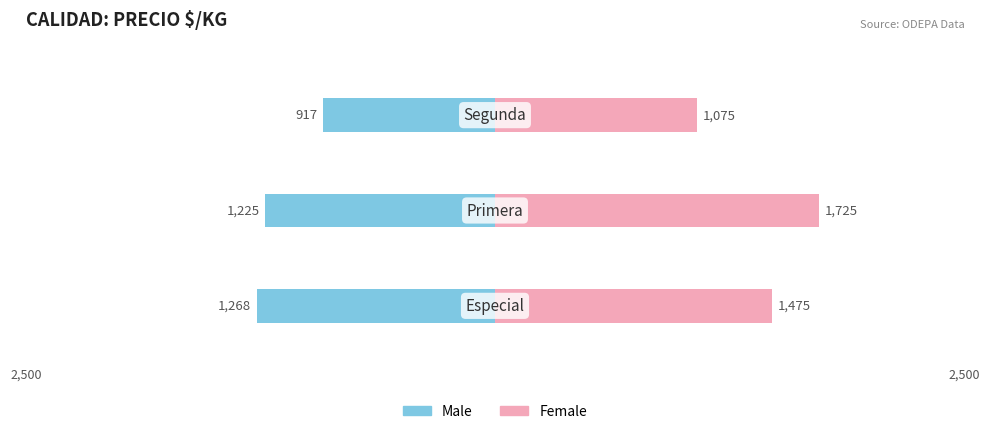

What are all the series names shown in the legend?

Male, Female